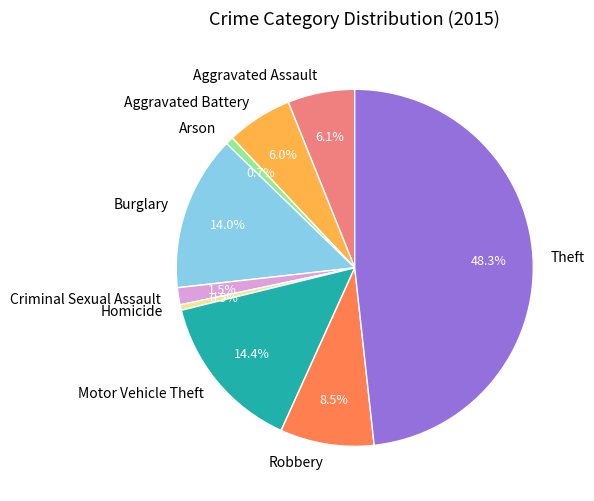

Is the sum of Criminal Sexual Assault and Aggravated Assault greater than half?

No